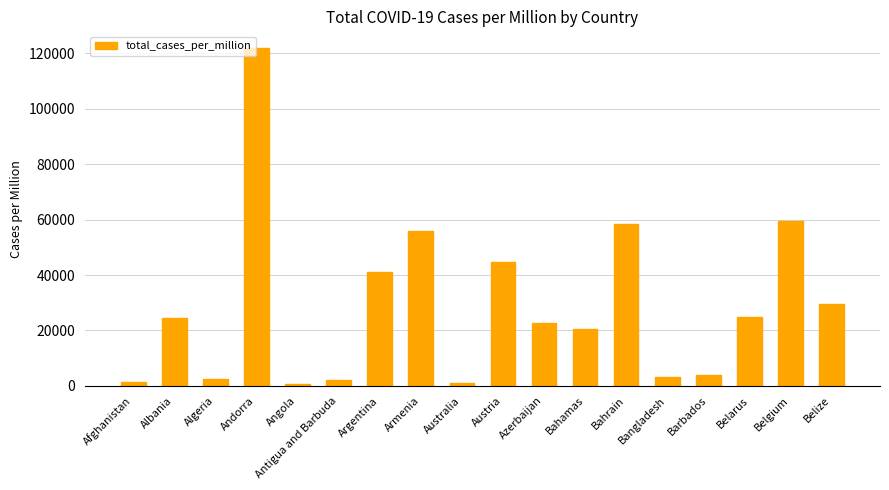

Is it true that the value at Azerbaijan is 22538.9?

True